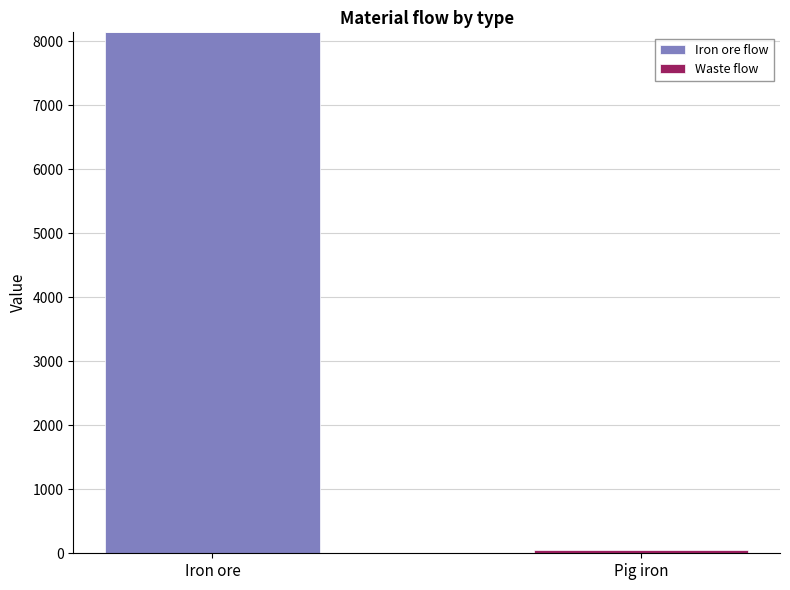

The Iron ore flow series shows 0.0 at Pig iron. True or false?

True